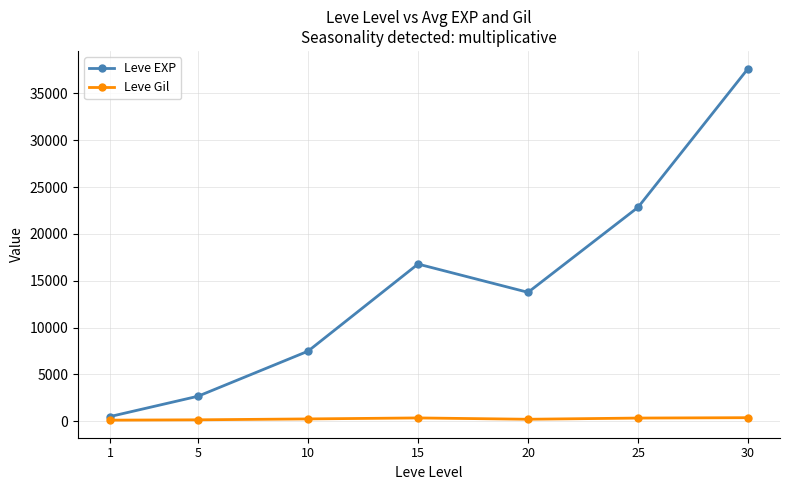

At 5, list the series in order from smallest to largest.

Leve Gil, Leve EXP